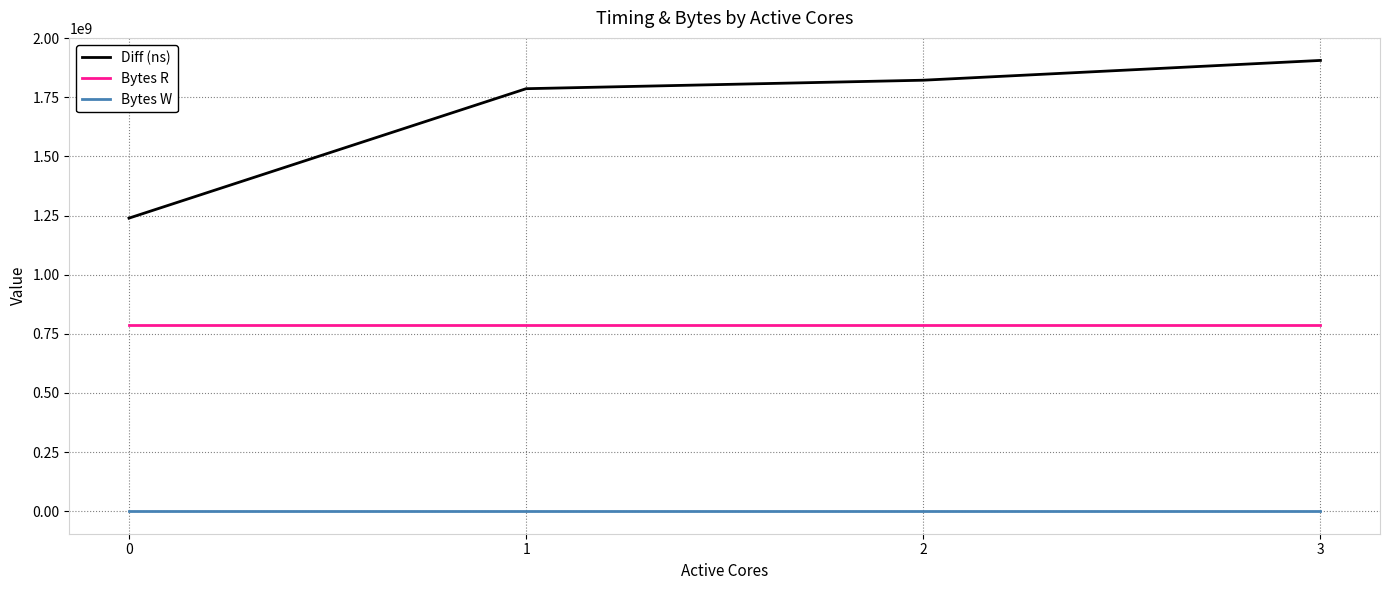

Is the value of Diff (ns) at 2 greater than the value of Bytes R at 2?

Yes